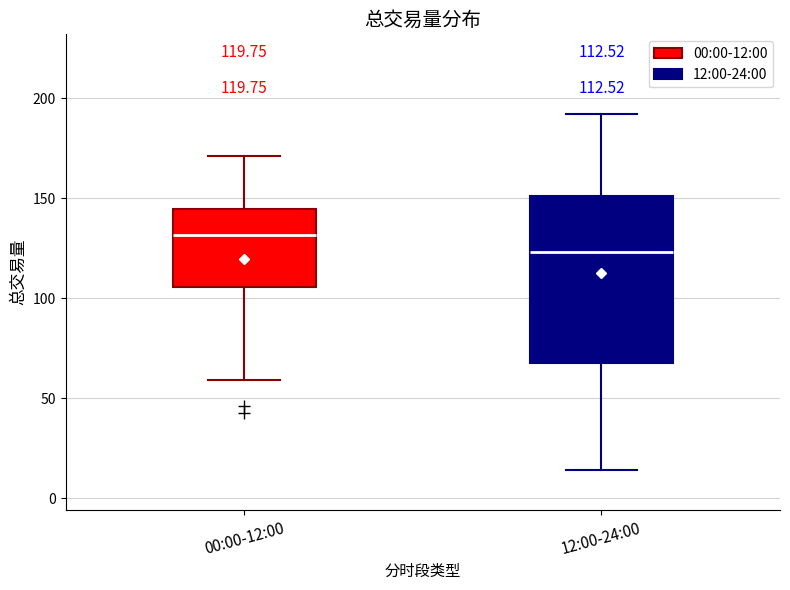

Comparing the boxes themselves (not the whiskers), which one is the tallest?

12:00-24:00